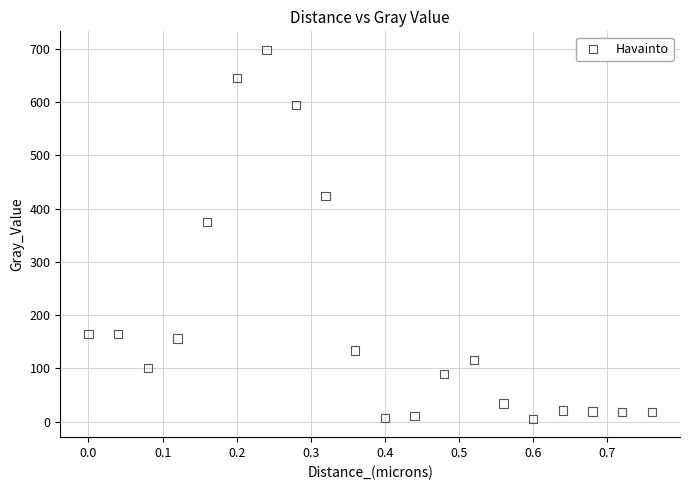

What is the range of X values (max minus min)?

0.8